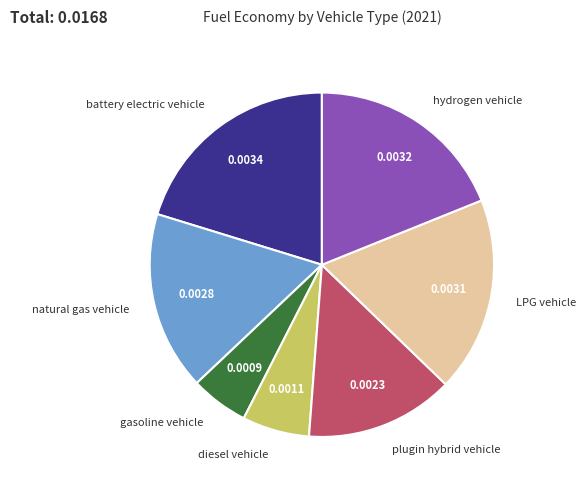

Is there a majority slice in this chart?

No